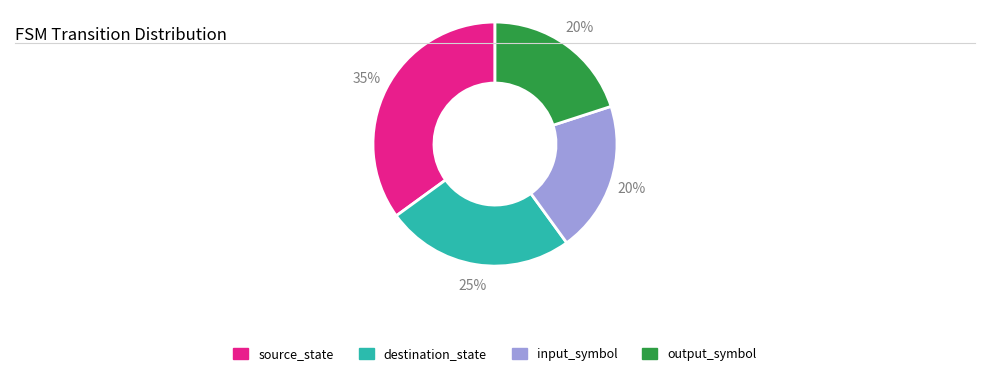

To the nearest percent, what is the average slice percentage?

25%